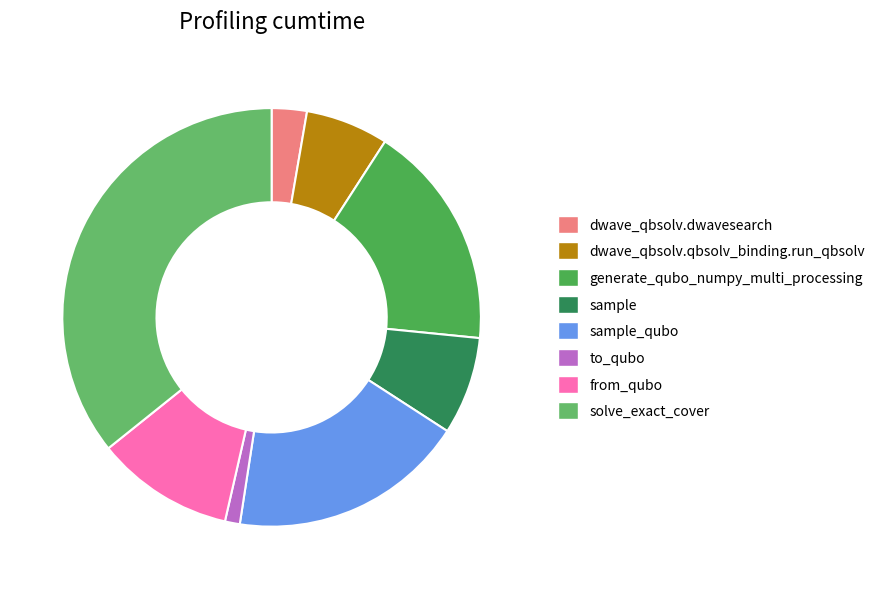

Rank the categories by value from lowest to highest.

to_qubo, dwave_qbsolv.dwavesearch, dwave_qbsolv.qbsolv_binding.run_qbsolv, sample, from_qubo, generate_qubo_numpy_multi_processing, sample_qubo, solve_exact_cover